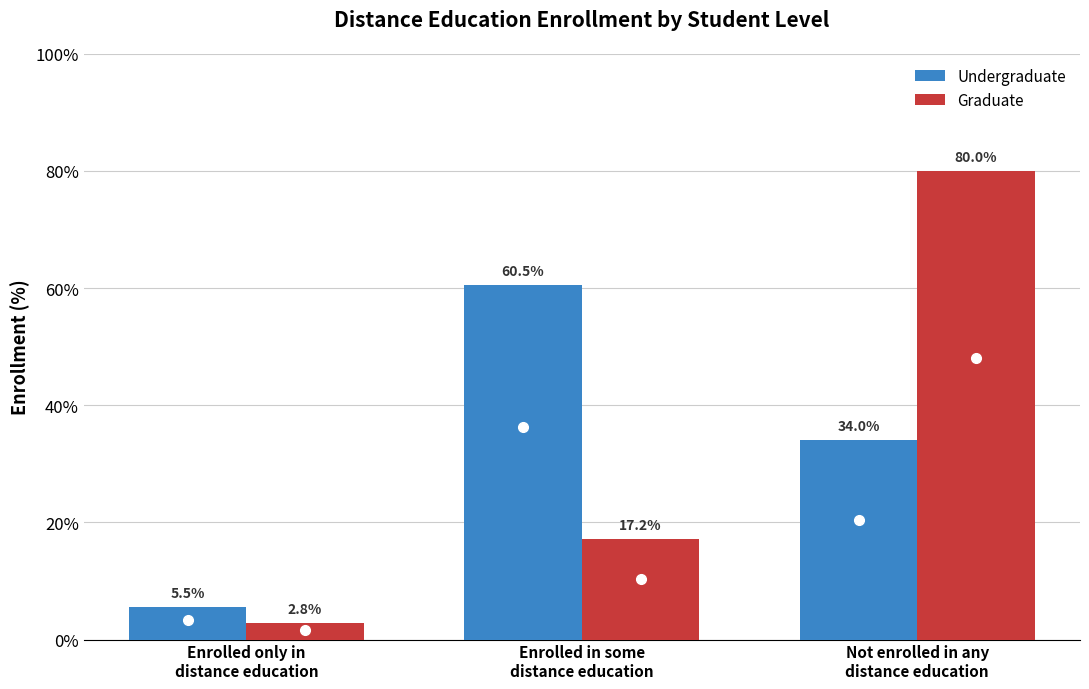

Which series has the largest total across all categories?

Undergraduate